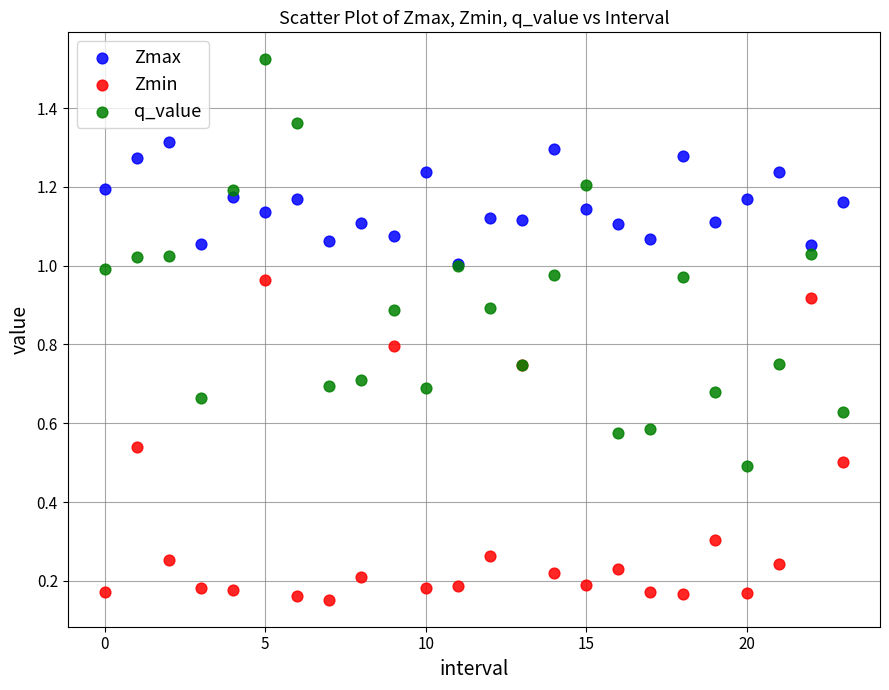

Which series reaches the maximum Y coordinate?

q_value